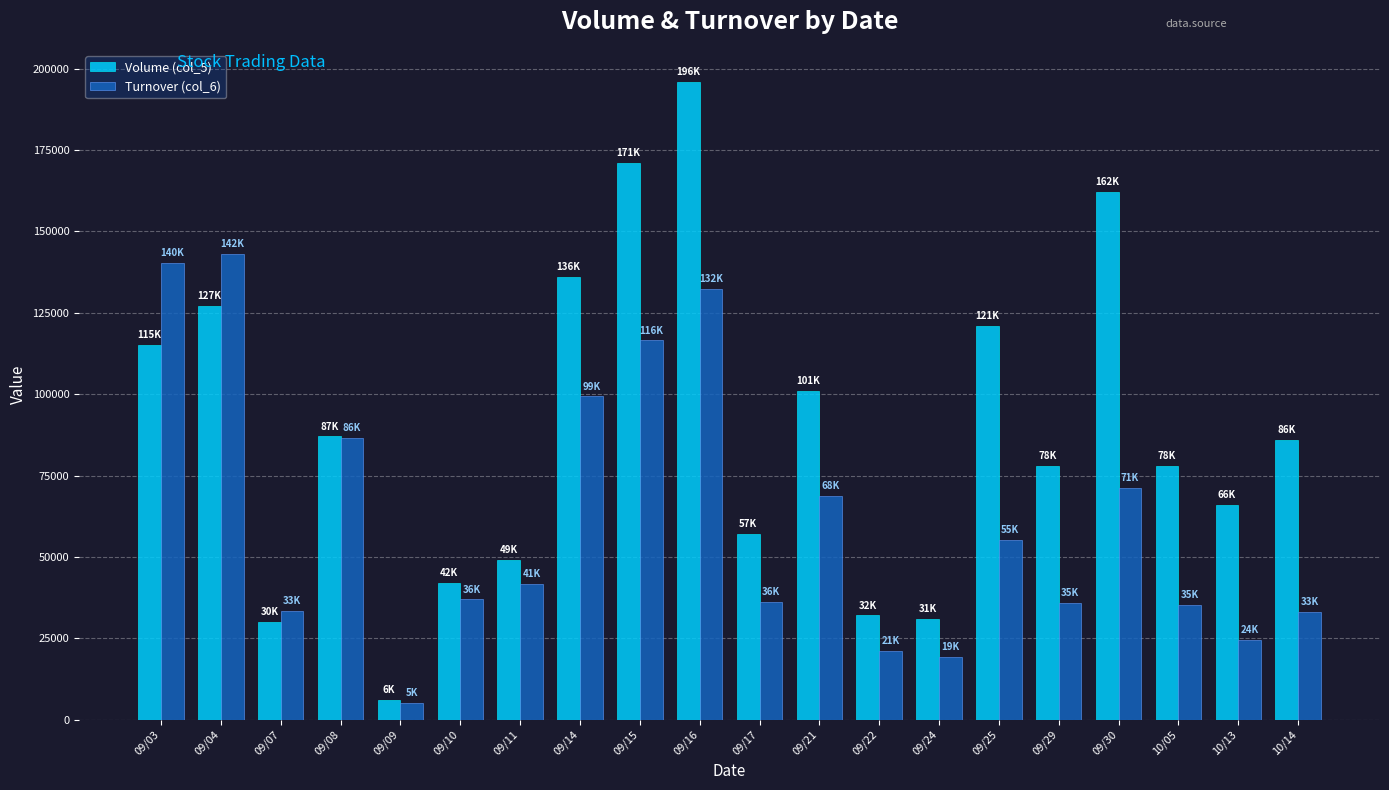

How many distinct data groups are displayed?

2